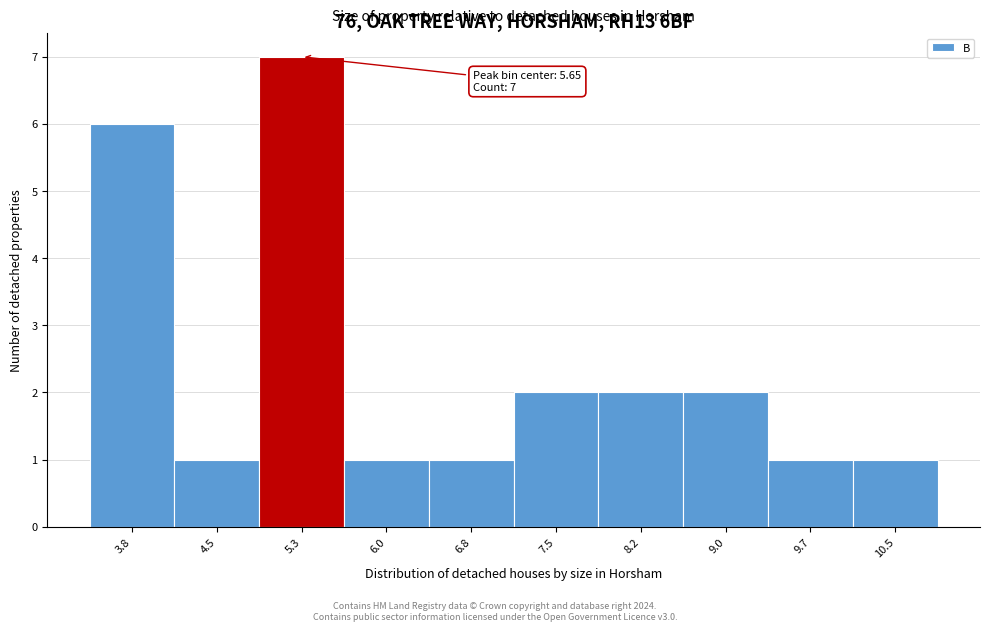

Reading left to right, list all the values displayed in this chart.

6	1	7	1	1	2	2	2	1	1